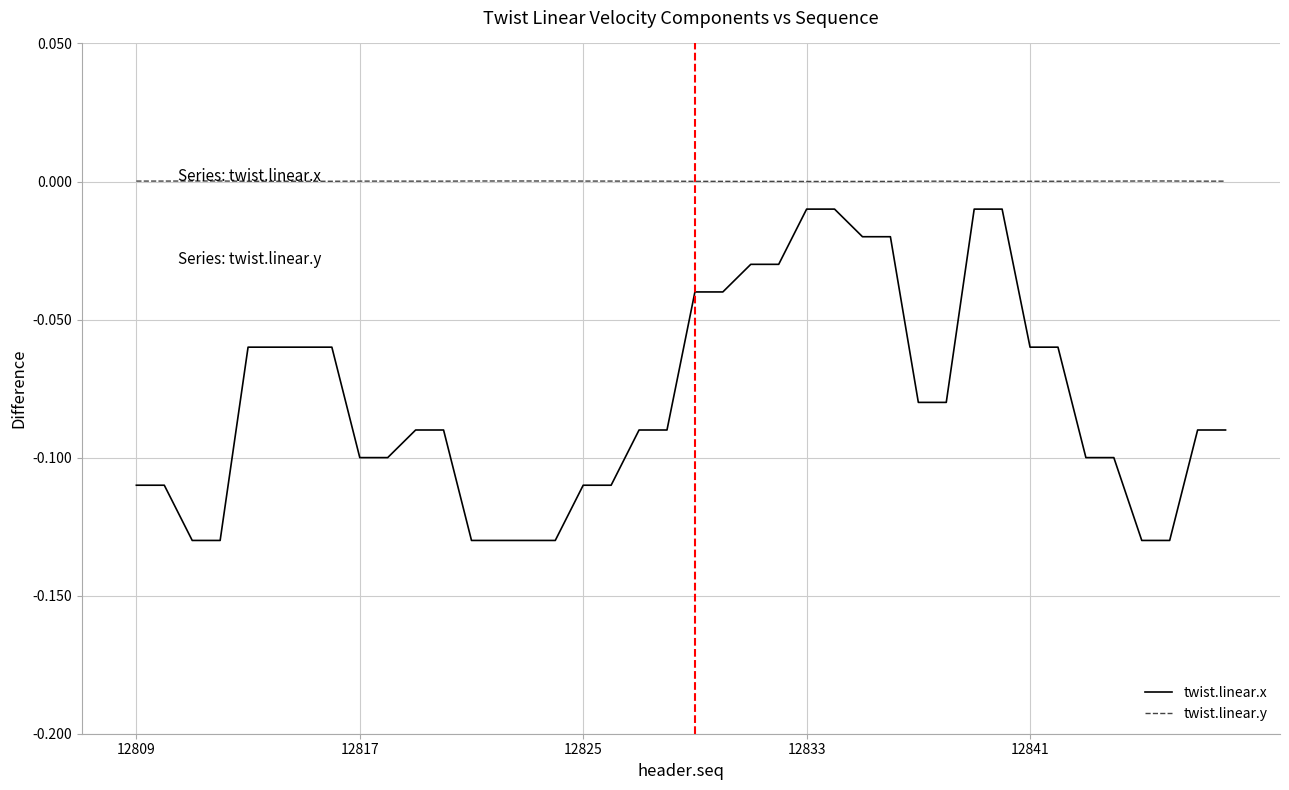

Rank the series by their maximum value, from highest to lowest.

twist.linear.y, twist.linear.x